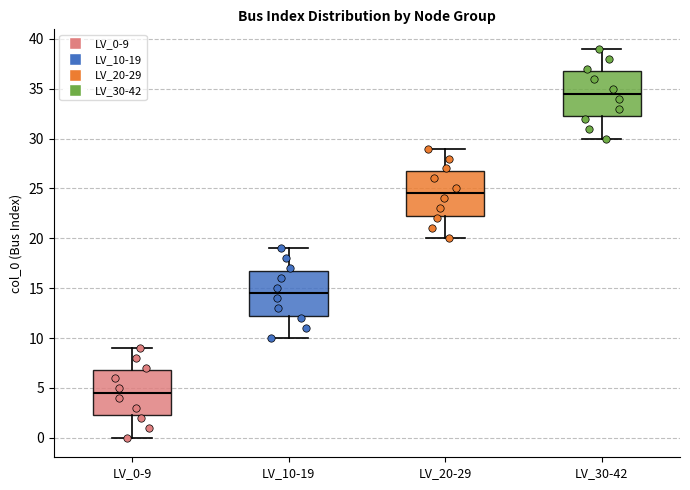

Where does the upper whisker of the box for LV_20-29 end on the y-axis? The values are not printed on the chart, so give them approximately, as read against the axis.

29.0